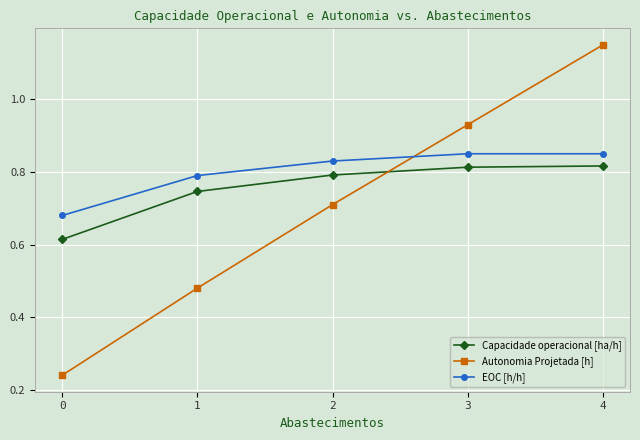

The value of Capacidade operacional [ha/h] at 1 is 1.2. True or false?

False